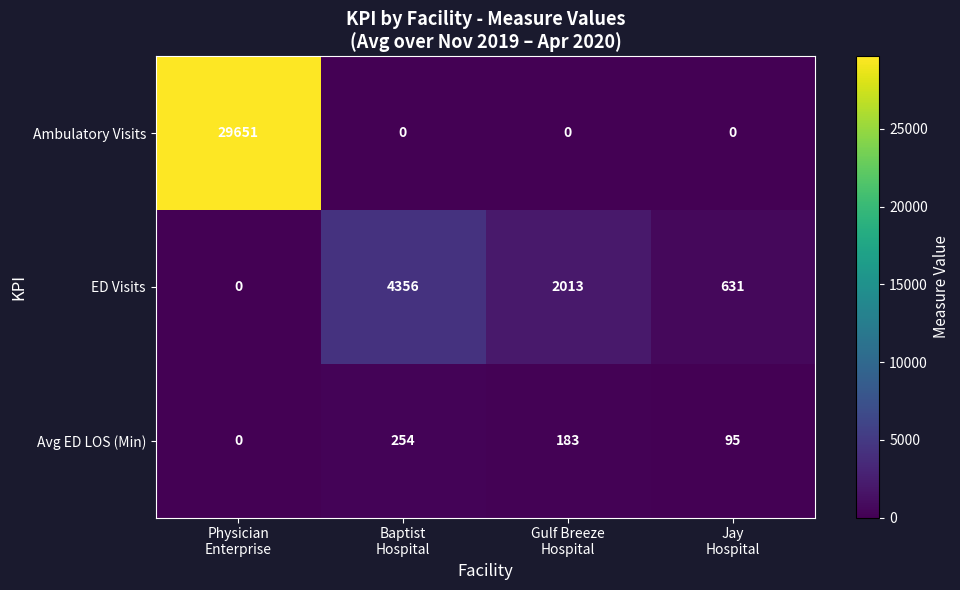

At which category is the sum across all series the highest?

Physician
Enterprise